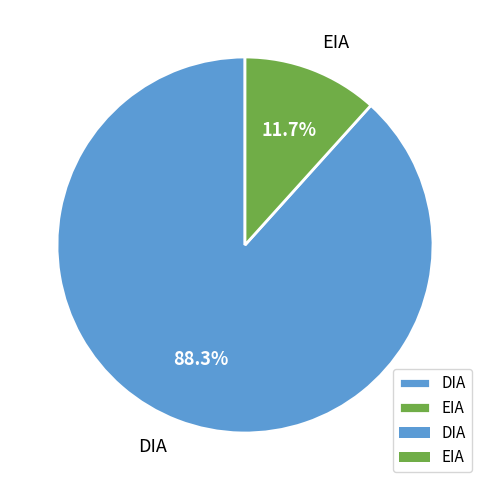

To the nearest percent, what is the difference between the EIA and DIA slice percentages?

77%